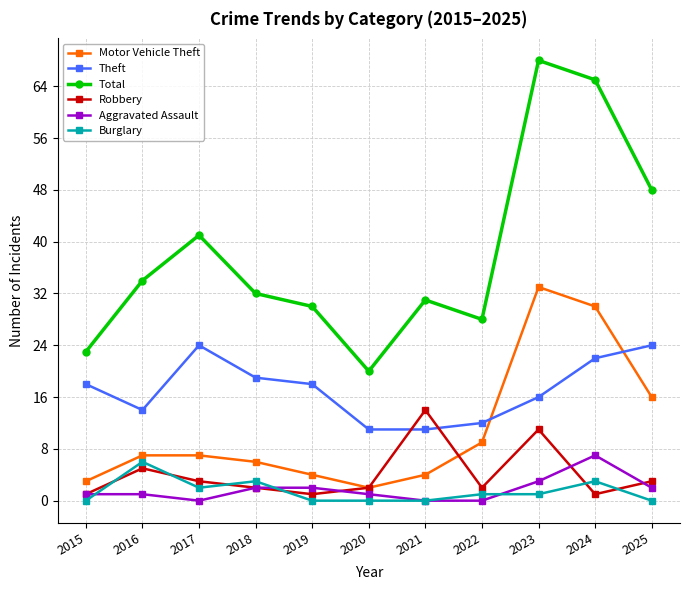

What is the average value of the Robbery series?

4